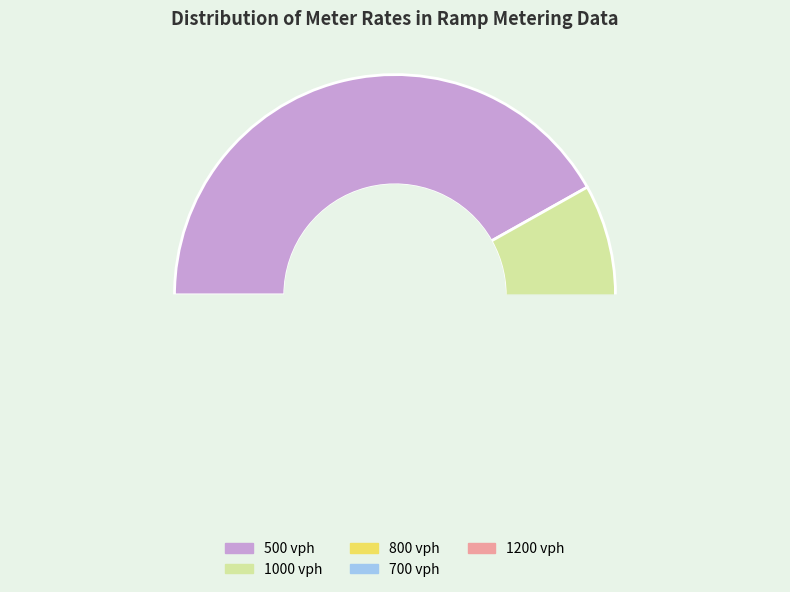

Is Conserv_balanced the majority of the pie?

No